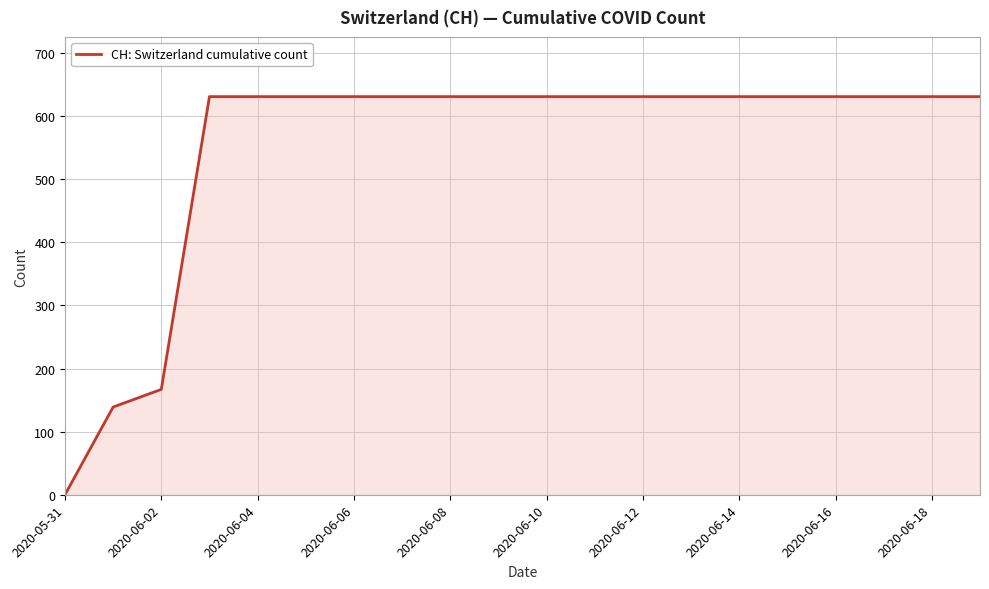

How many distinct data groups are displayed?

1